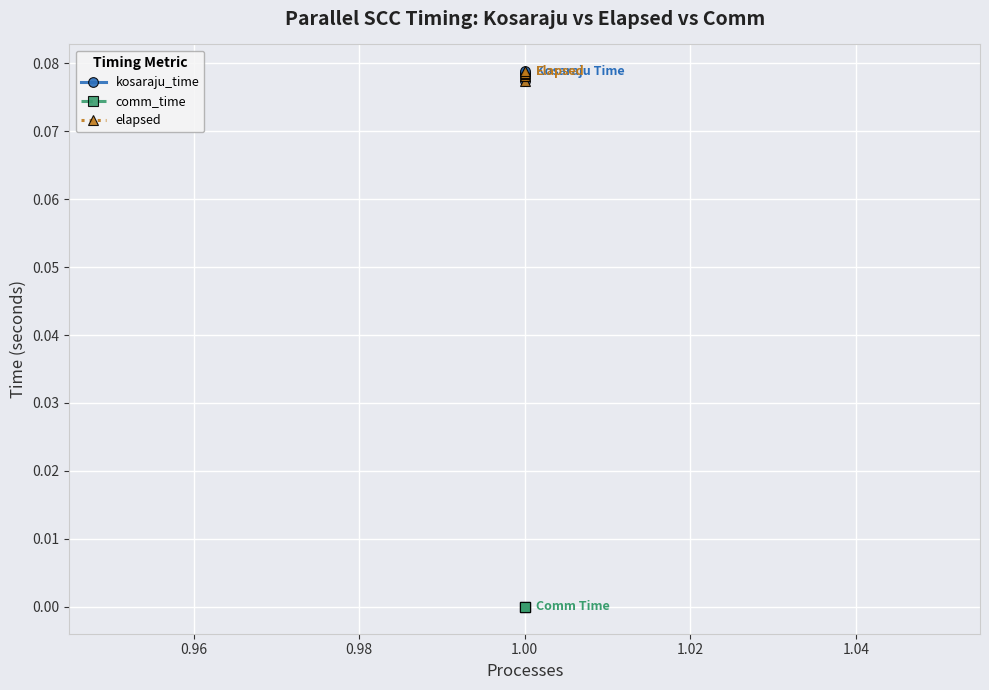

True or false: kosaraju_time and comm_time cross at least once.

False